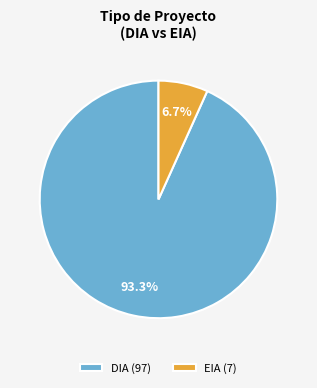

Which slice represents more than half of the pie?

DIA